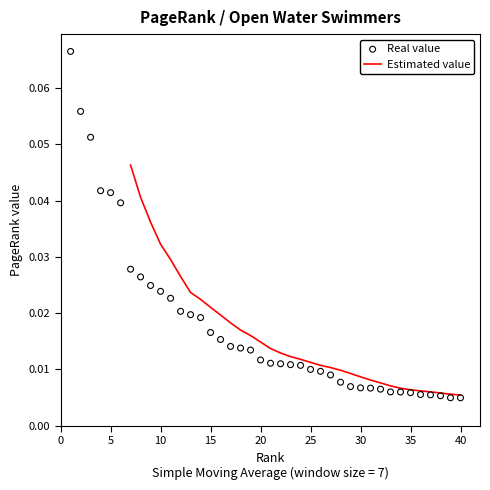

Which has a higher value, 14 or 13?

13